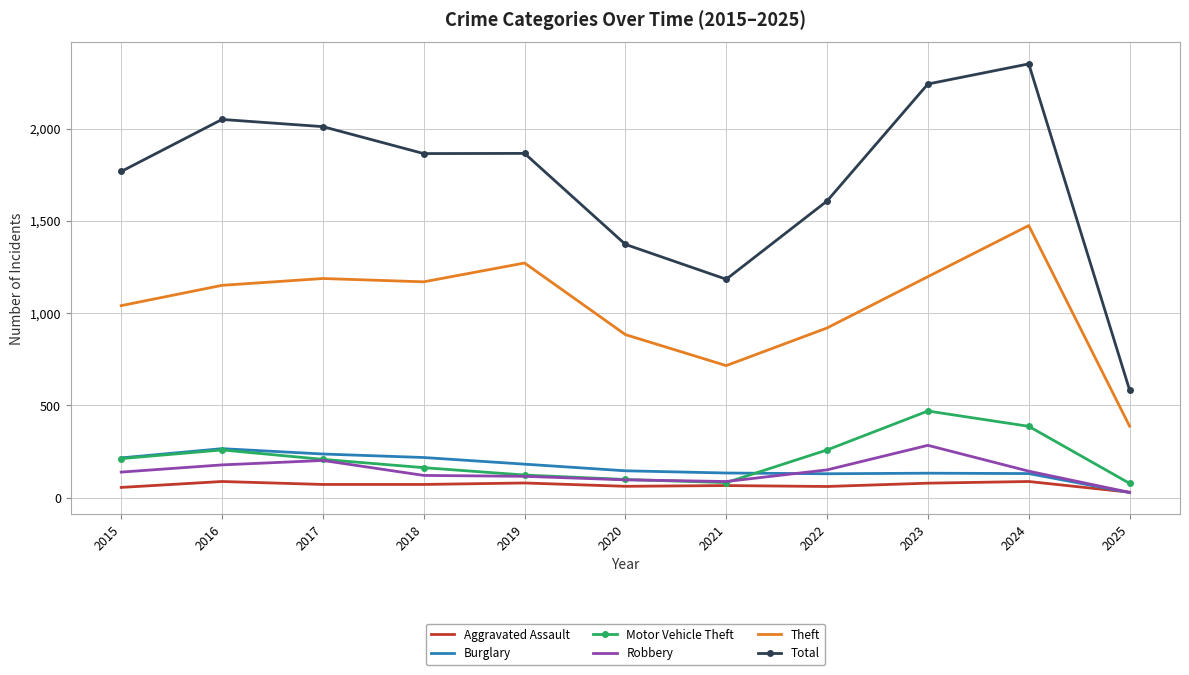

Is it true that Motor Vehicle Theft equals 292 at 2018?

False